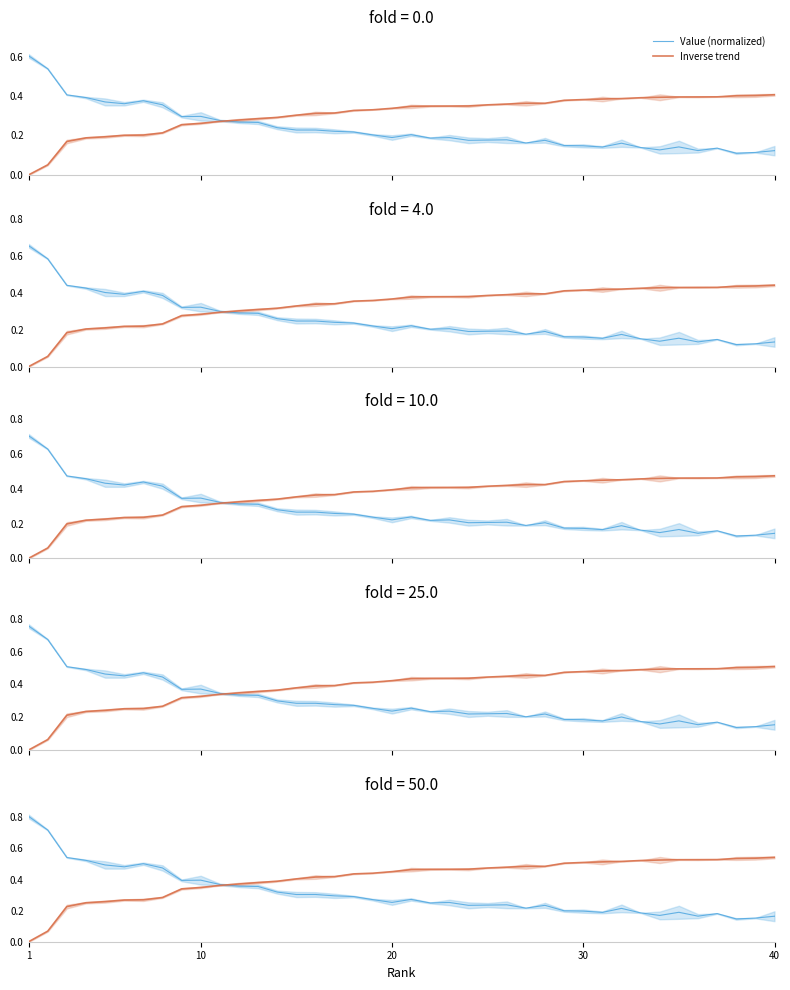

At which label does Inverse trend reach its peak?

40